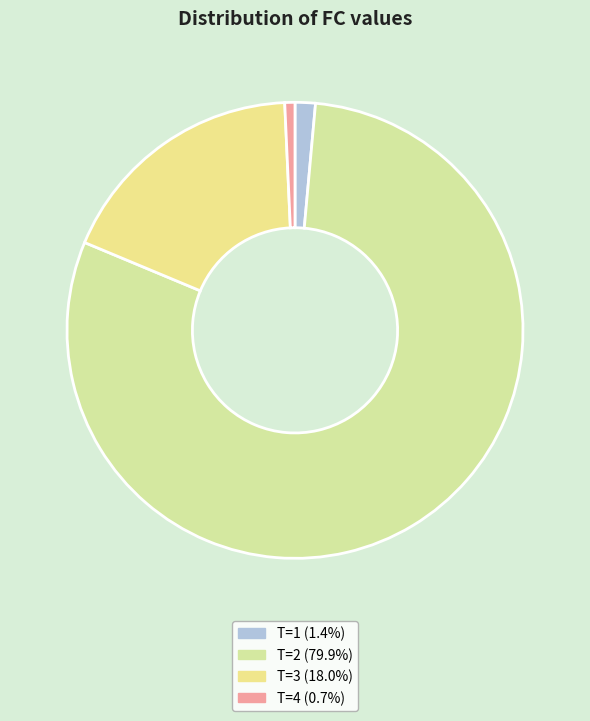

How many segments does this pie chart have?

4